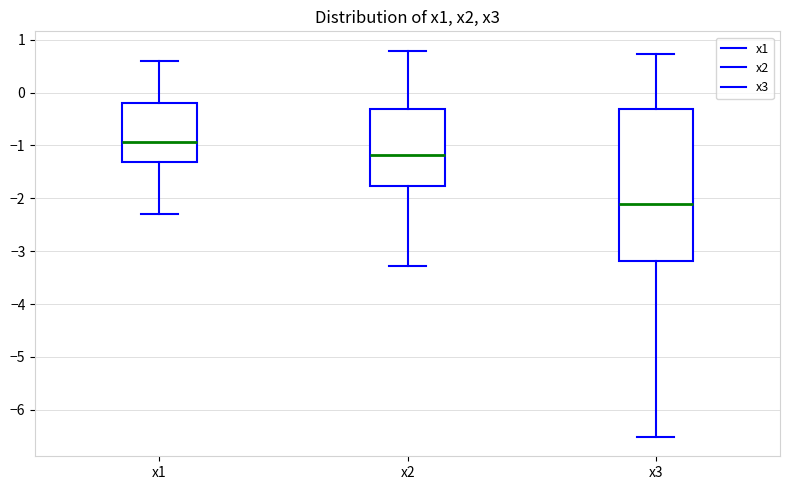

Which box's median line is the lowest?

x3